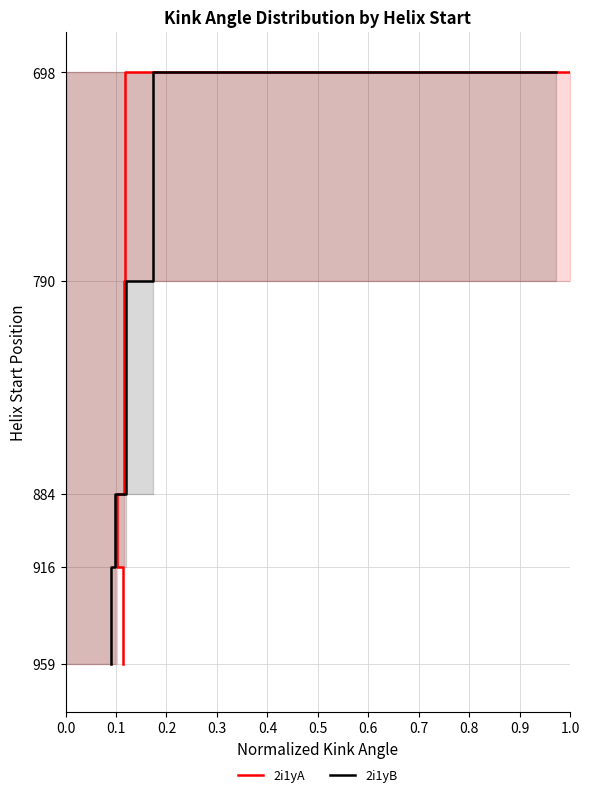

Reading left to right, what are all the values shown in this chart?

2i1yA: 698	790	884	916	959
2i1yB: 698	790	884	916	959